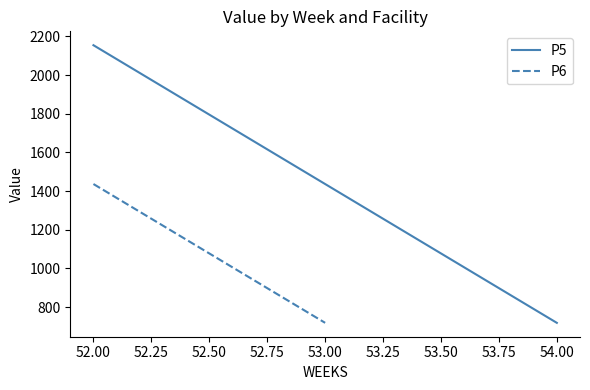

Rank the categories by P5 value from lowest to highest.

54.00, 53.00, 52.00